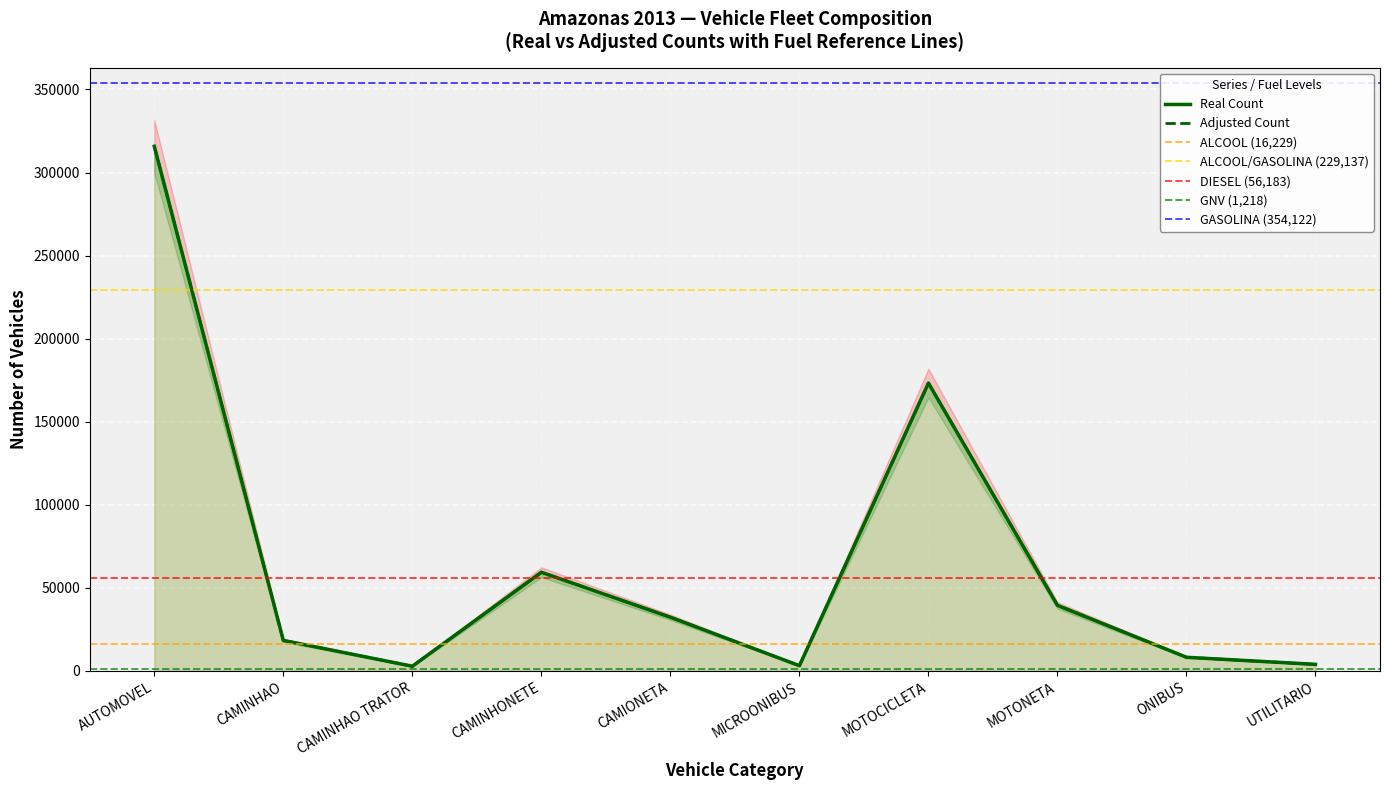

Is the value of Adjusted Count at CAMINHONETE greater than the value of Real Count at MICROONIBUS?

Yes